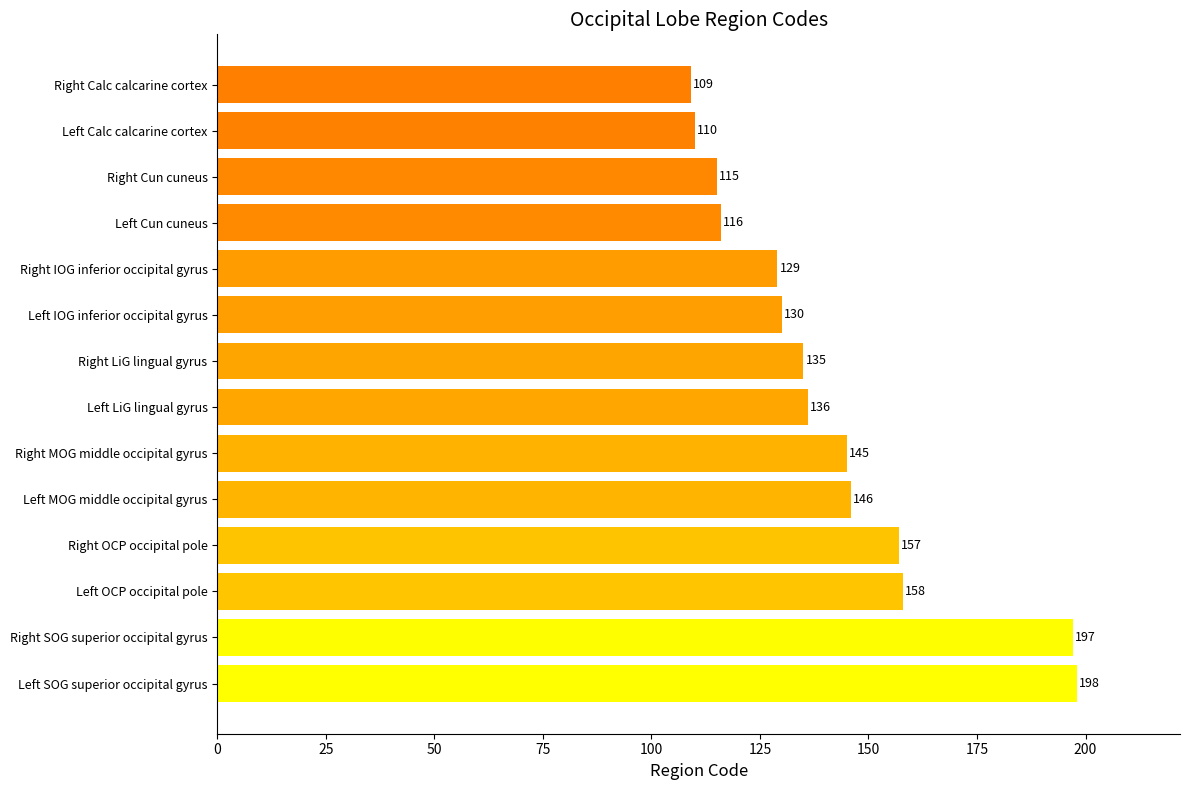

Are the bars horizontal?

Yes